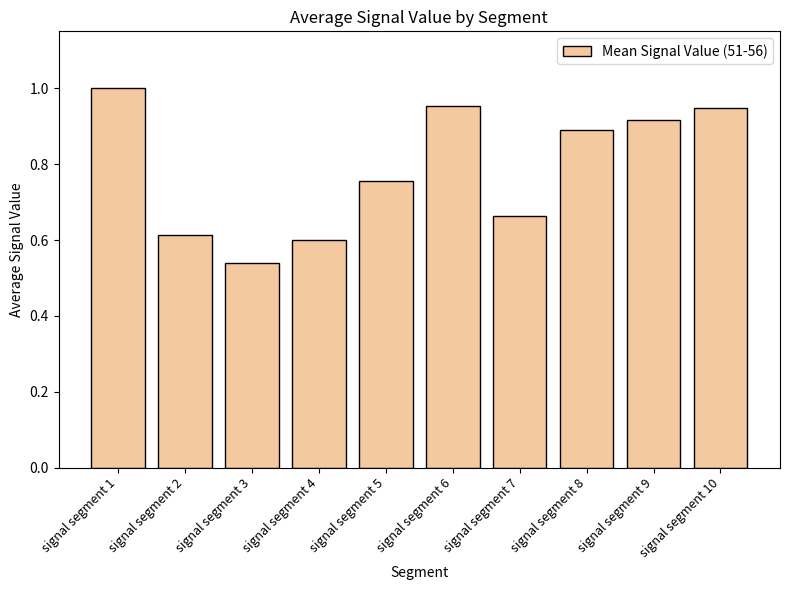

At which label is the value closest to 0?

signal segment 3